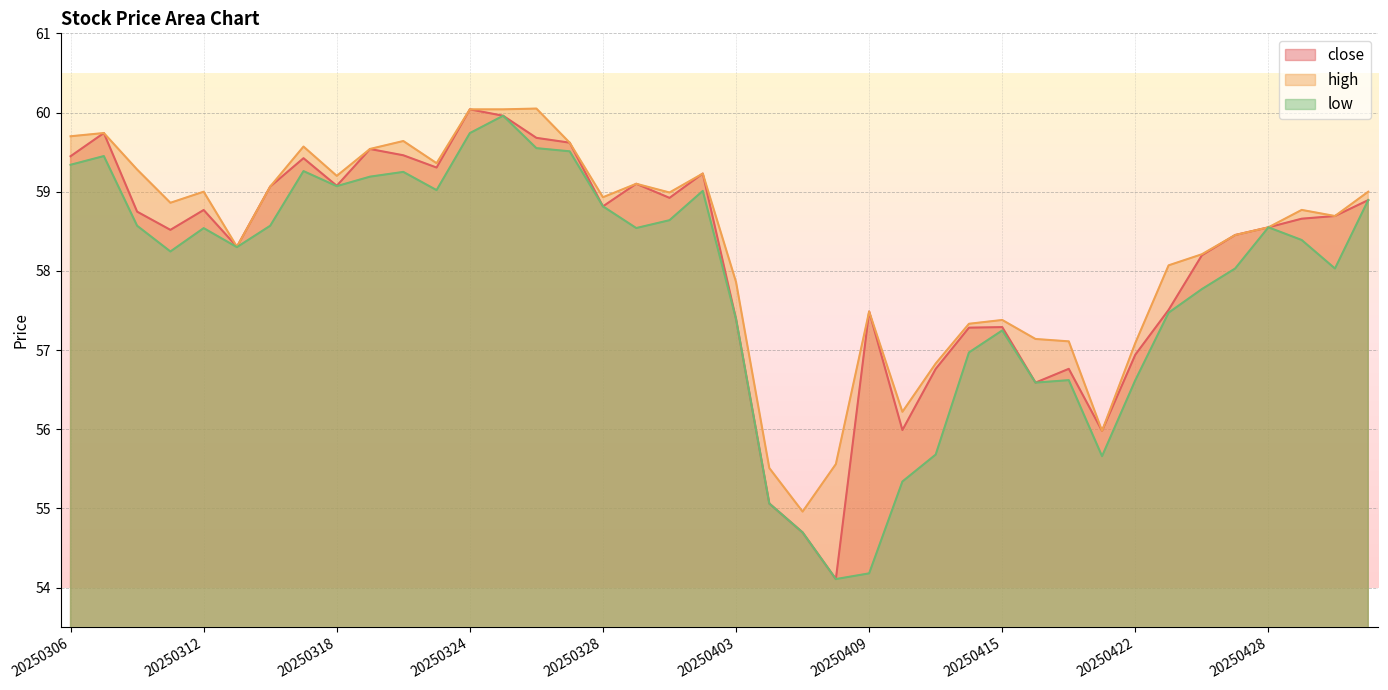

What is the highest value of the close series?

60.0